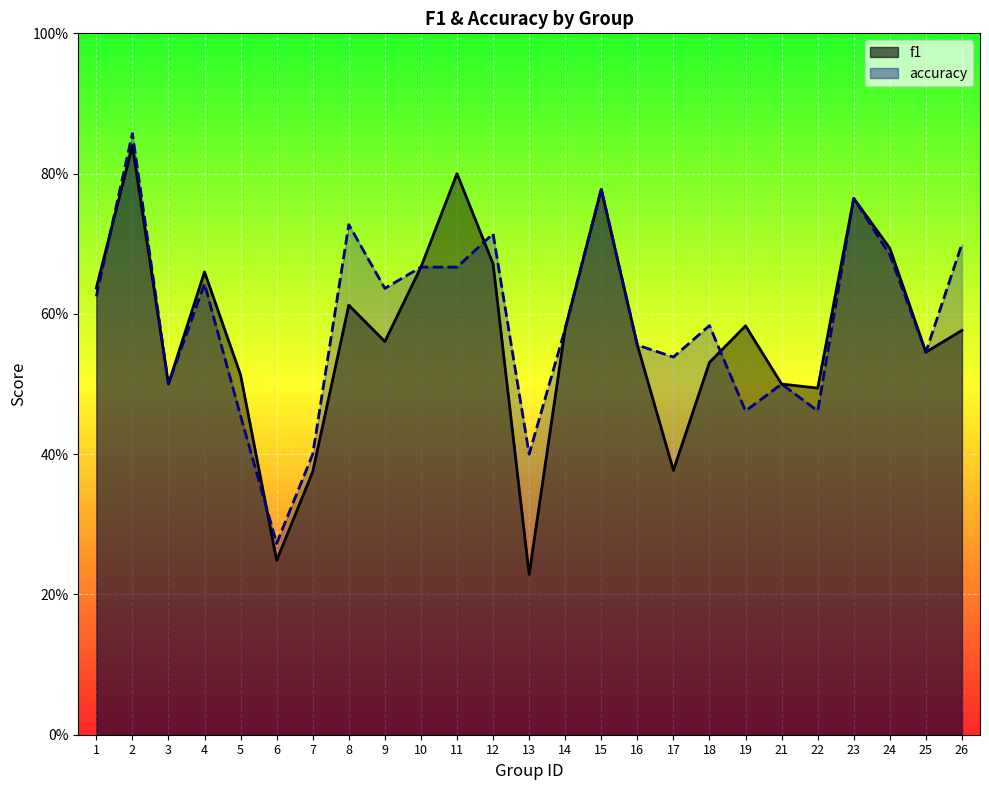

At how many categories does at least one series exceed 0?

25